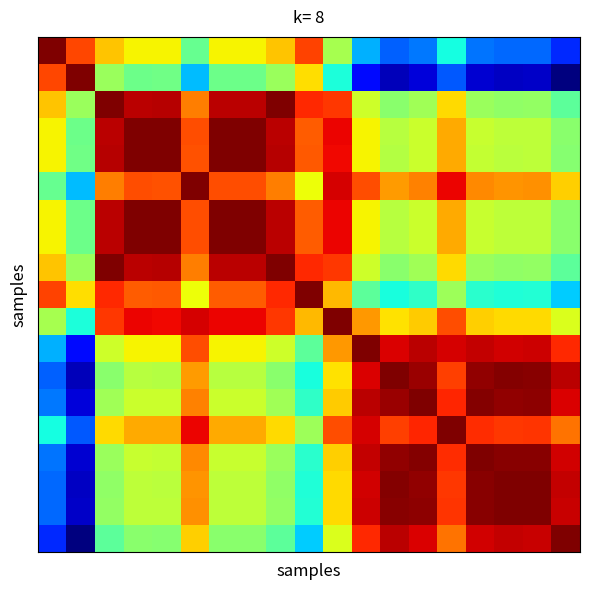

How many data points does each series have?

19